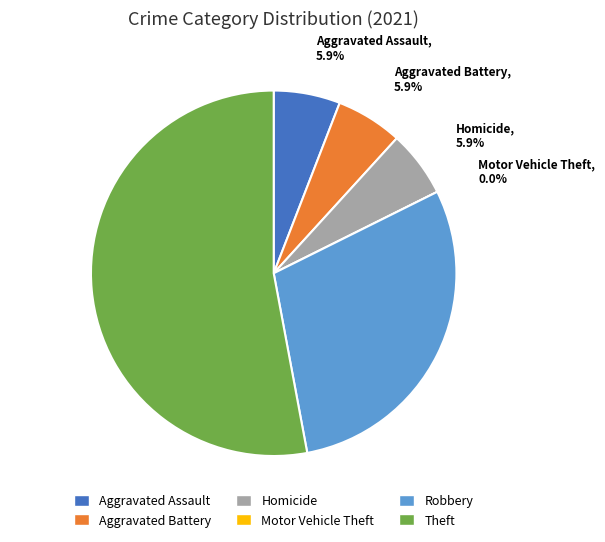

Rank the categories by value from highest to lowest.

Theft, Robbery, Aggravated Assault, Aggravated Battery, Homicide, Motor Vehicle Theft